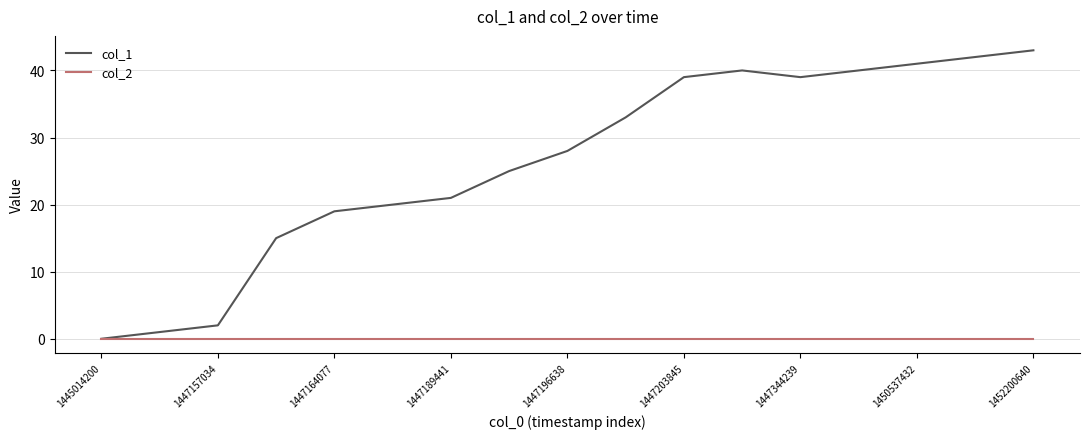

What is the average value of the col_1 series?

26